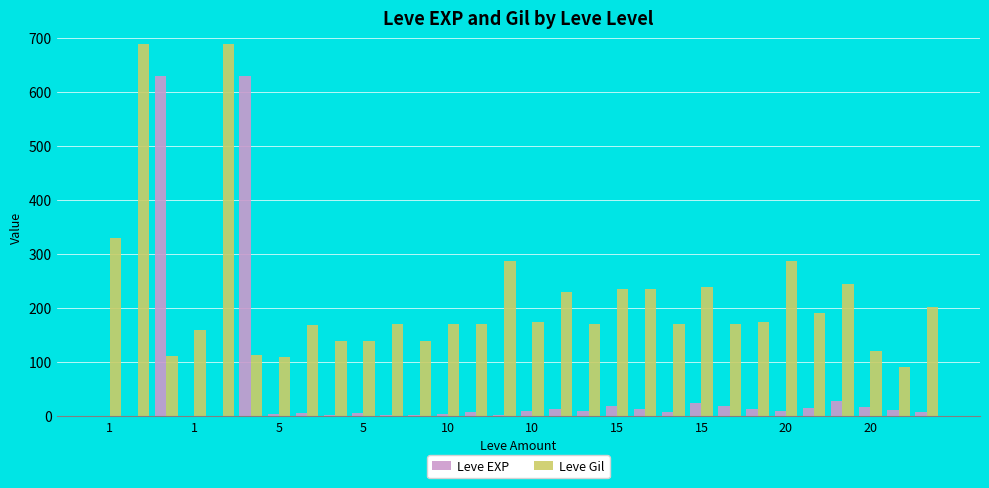

What is the greatest value displayed?

690